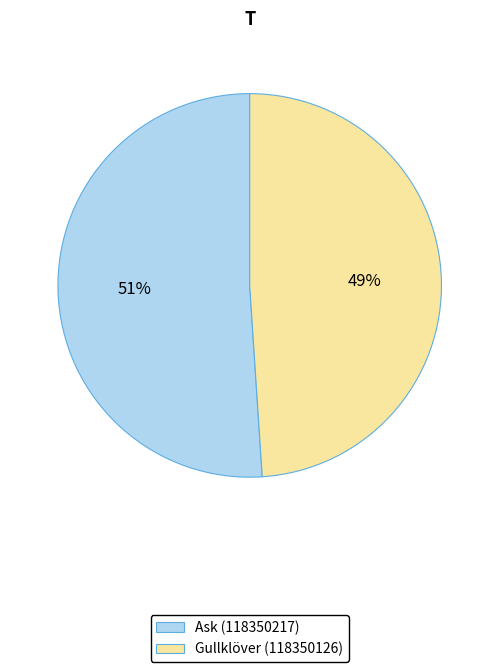

To the nearest percent, what is the average slice percentage?

50%